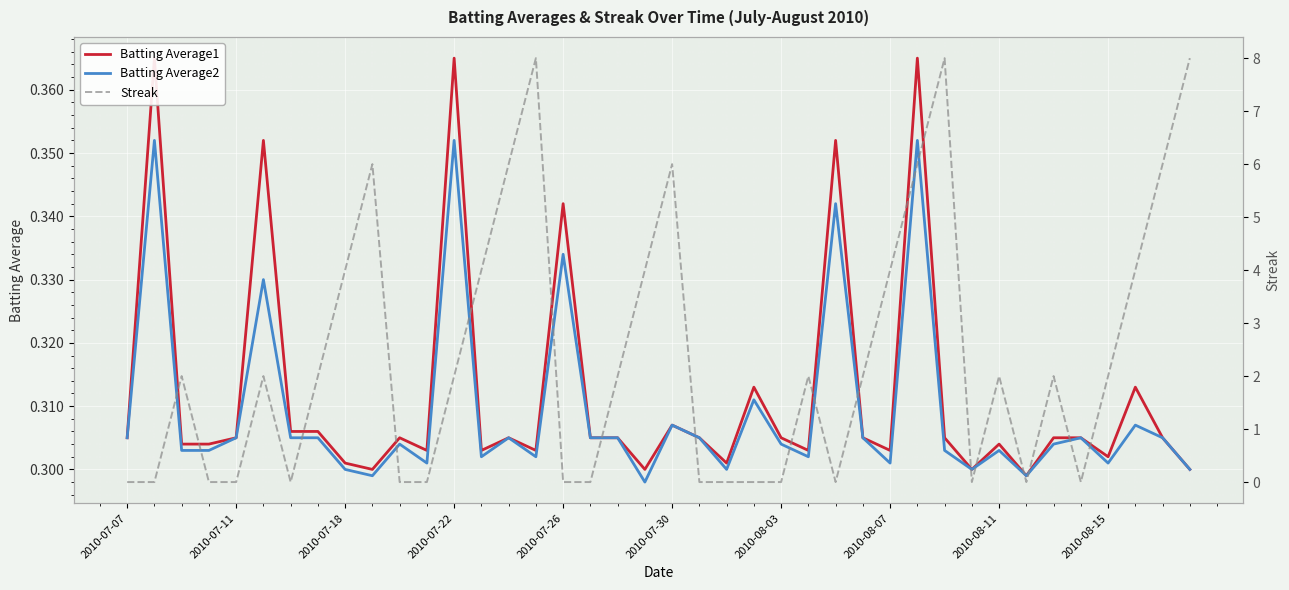

Is the value of Streak at 35 greater than the value of Batting Average2 at 37?

No